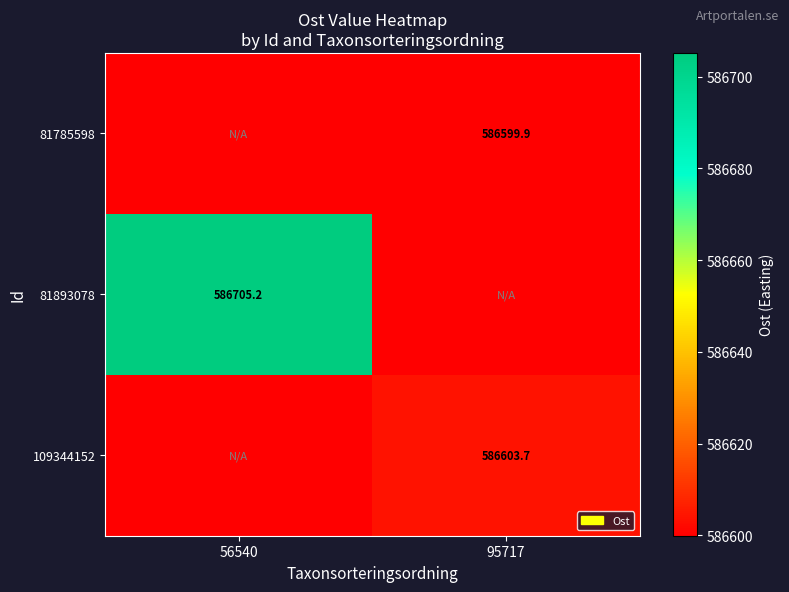

Which series has the largest range (max minus min)?

81893078